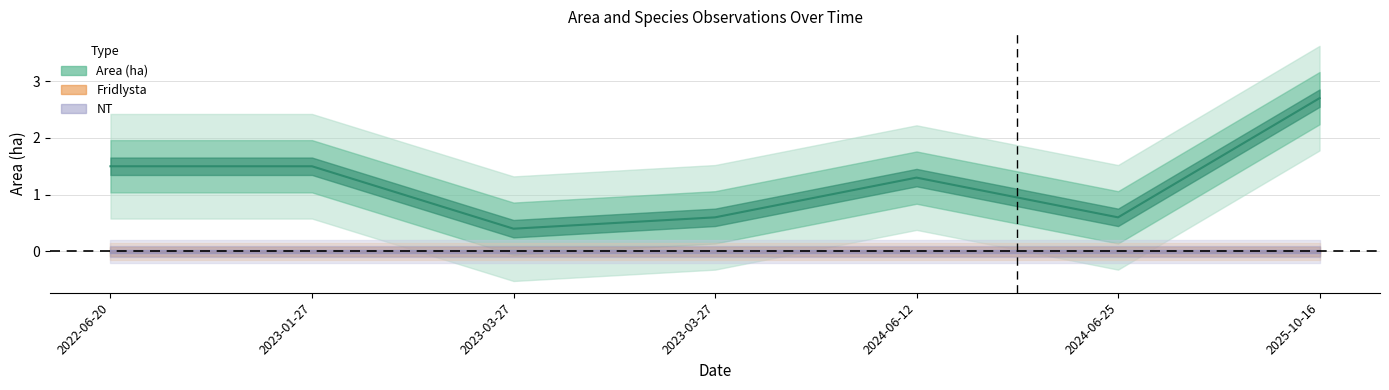

True or false: VU and NT cross at least once.

False